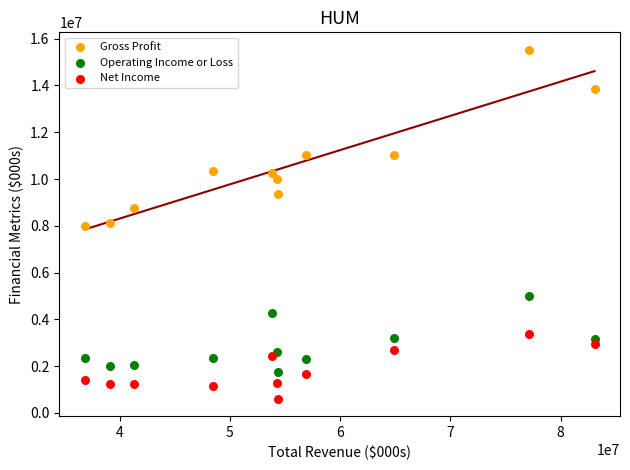

Which series contains the lowest Y value?

Net Income